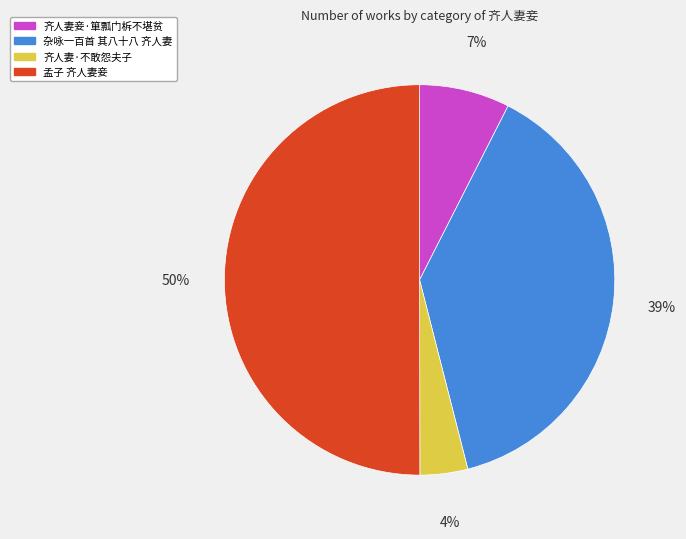

To the nearest percent, what portion does 孟子 齐人妻妾 represent?

50%